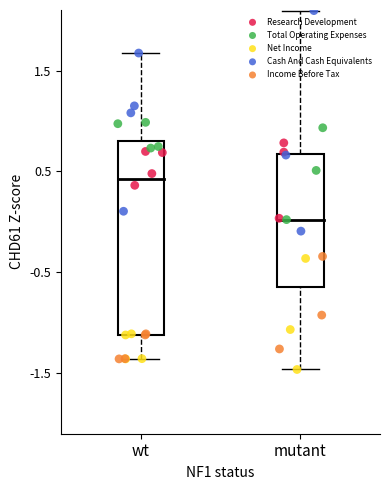

What are all the series names shown in the legend?

Research Development, Total Operating Expenses, Net Income, Cash And Cash Equivalents, Income Before Tax